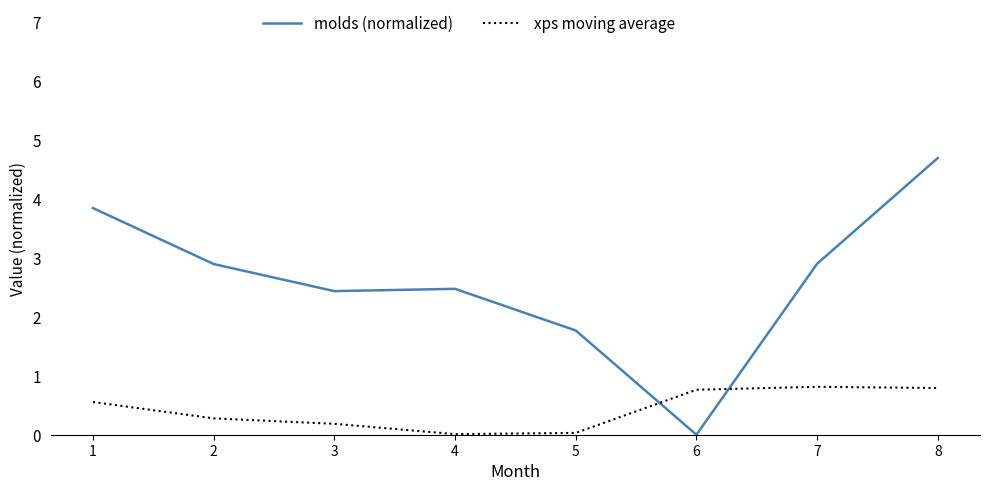

What are all the series names shown in the legend?

molds (normalized), xps moving average